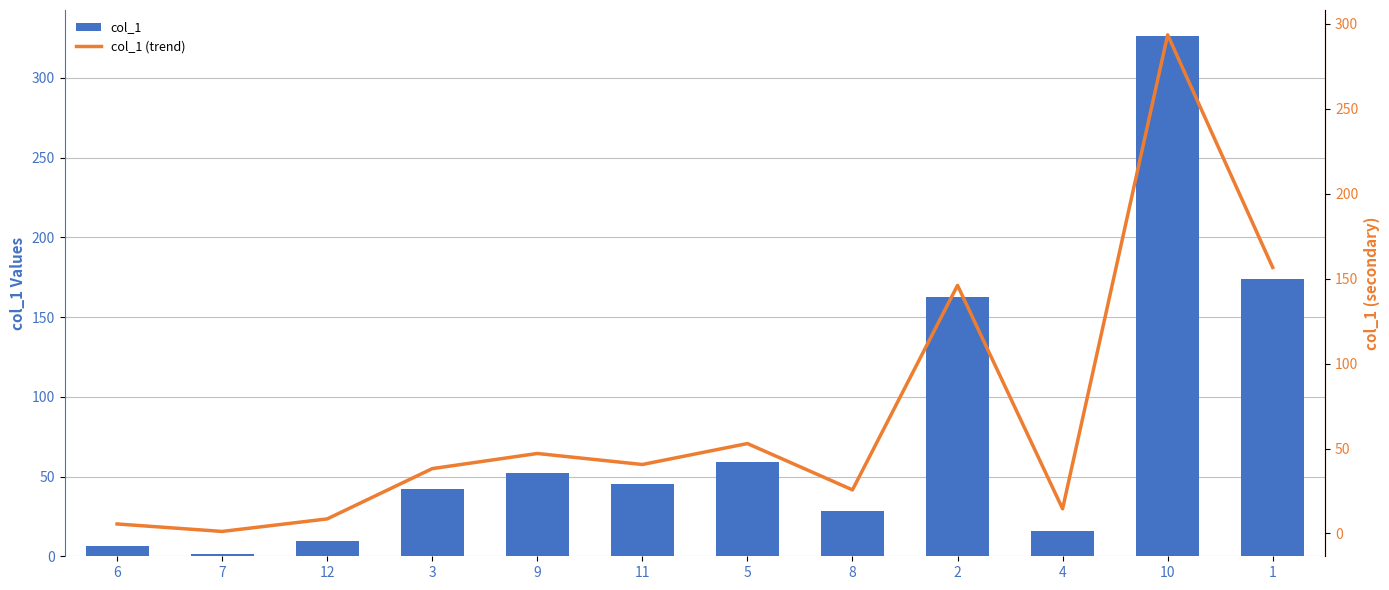

What is the spread (max minus min) of values at 5?

5.9